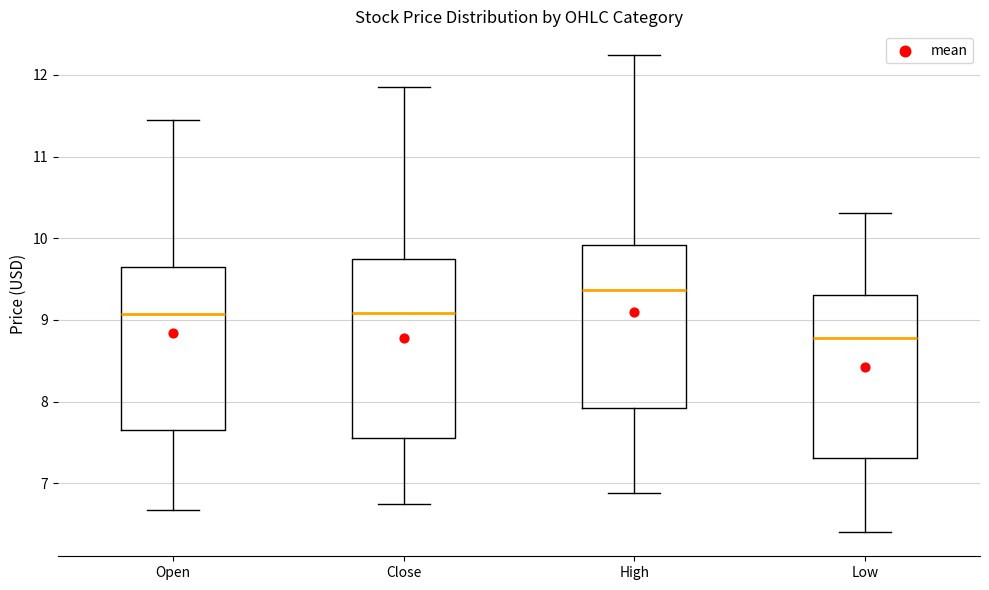

Which box has the lowest median line?

Low